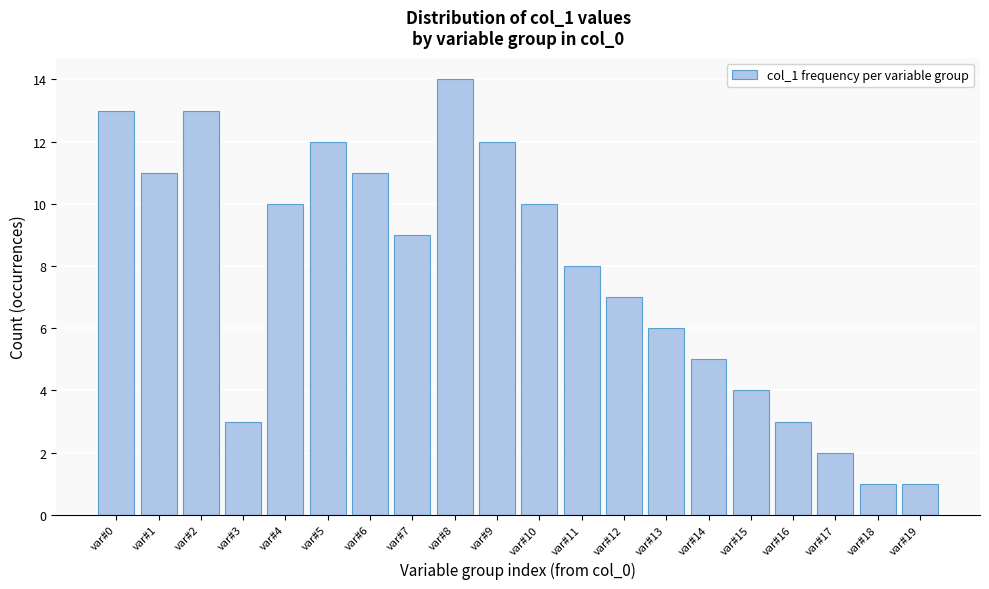

Reading left to right, transcribe all the data shown in this chart.

13	11	13	3	10	12	11	9	14	12	10	8	7	6	5	4	3	2	1	1